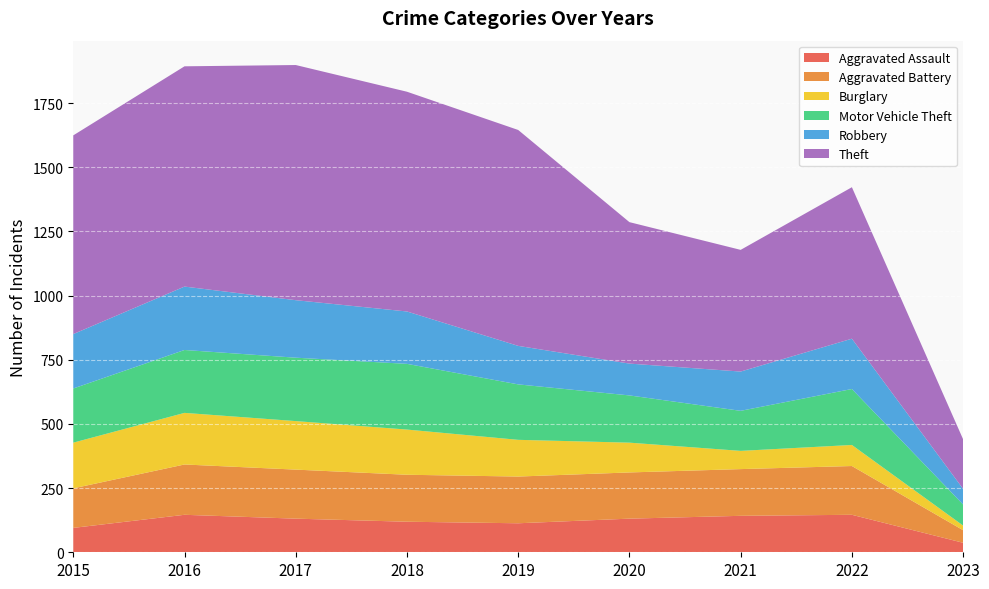

Reading right to left, transcribe all the data shown in this chart.

Aggravated Assault: 2023=37	2022=146	2021=142	2020=131	2019=113	2018=119	2017=131	2016=146	2015=95
Aggravated Battery: 2023=49	2022=190	2021=182	2020=180	2019=182	2018=183	2017=191	2016=196	2015=154
Burglary: 2023=18	2022=82	2021=71	2020=116	2019=143	2018=176	2017=189	2016=201	2015=178
Motor Vehicle Theft: 2023=82	2022=218	2021=156	2020=184	2019=216	2018=256	2017=247	2016=245	2015=211
Robbery: 2023=61	2022=196	2021=153	2020=124	2019=150	2018=204	2017=224	2016=247	2015=212
Theft: 2023=193	2022=590	2021=474	2020=551	2019=841	2018=856	2017=916	2016=858	2015=774